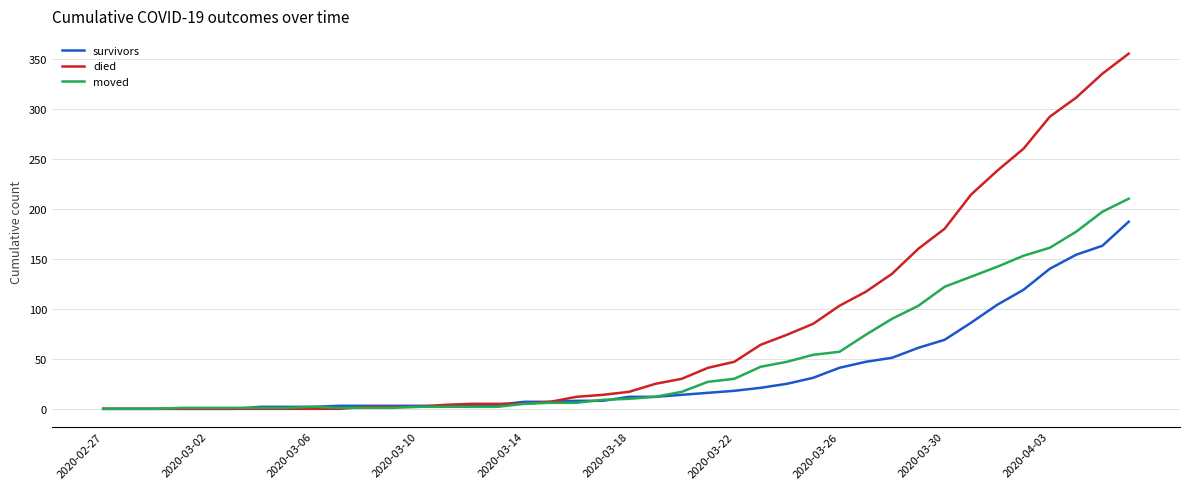

Which series has the largest range (max minus min)?

died